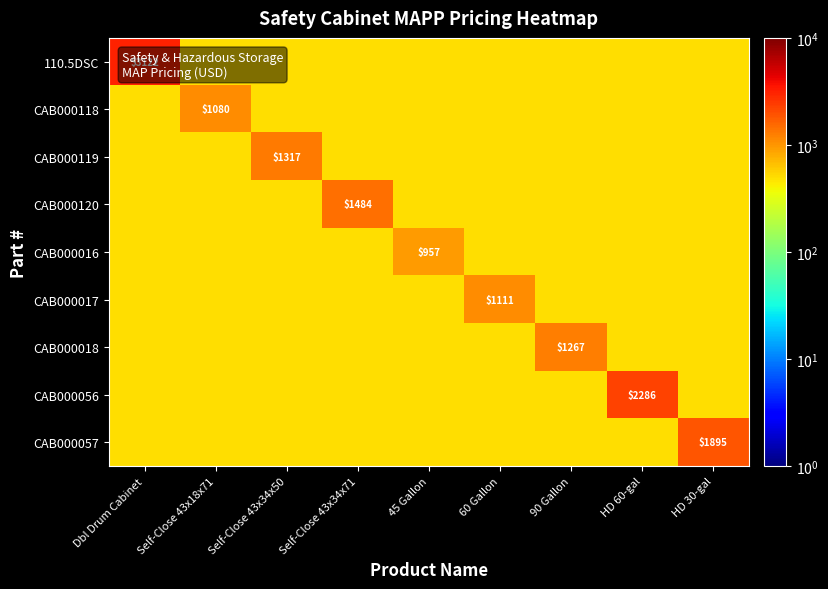

What is the total value across all series at 60 Gallon?

5111